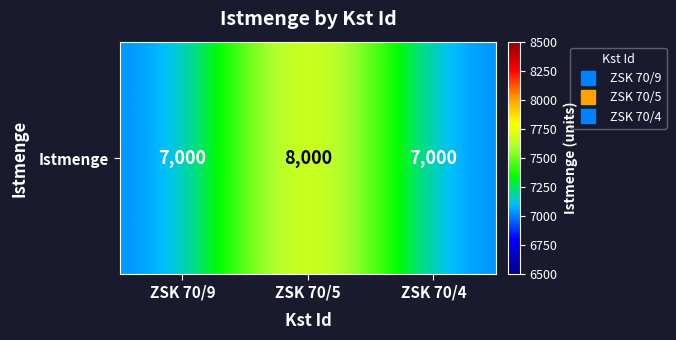

What is the sum of the values at ZSK 70/4 and ZSK 70/5?

15000